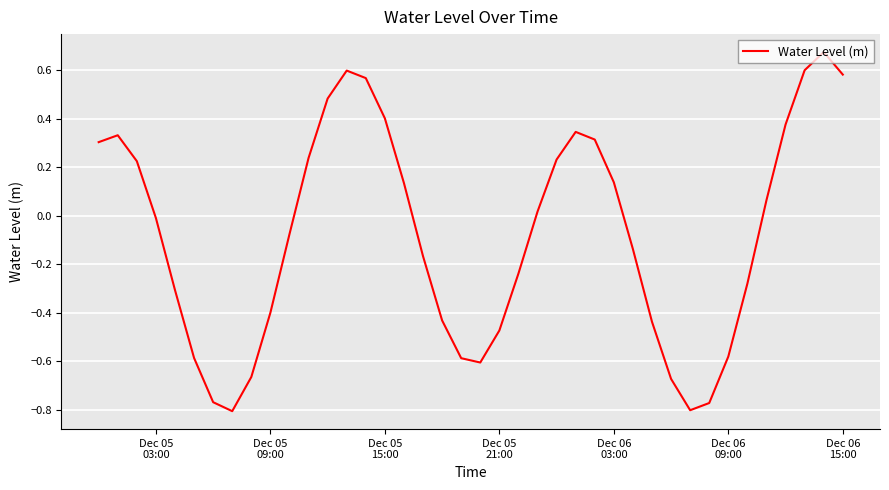

Is this an area chart (filled region under the line)?

No